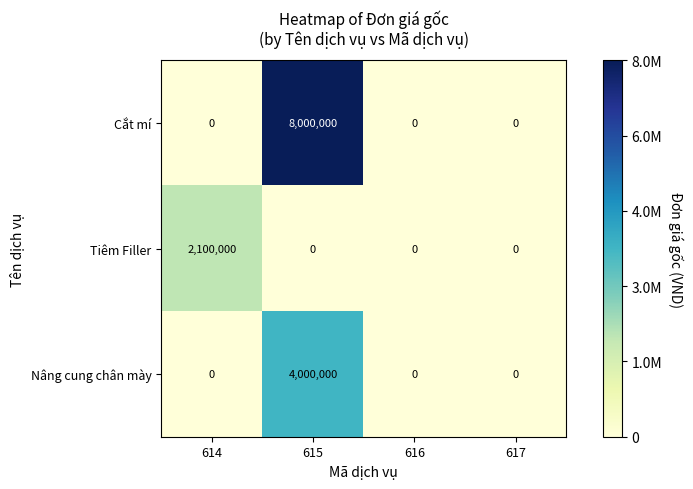

How many distinct data groups are displayed?

3